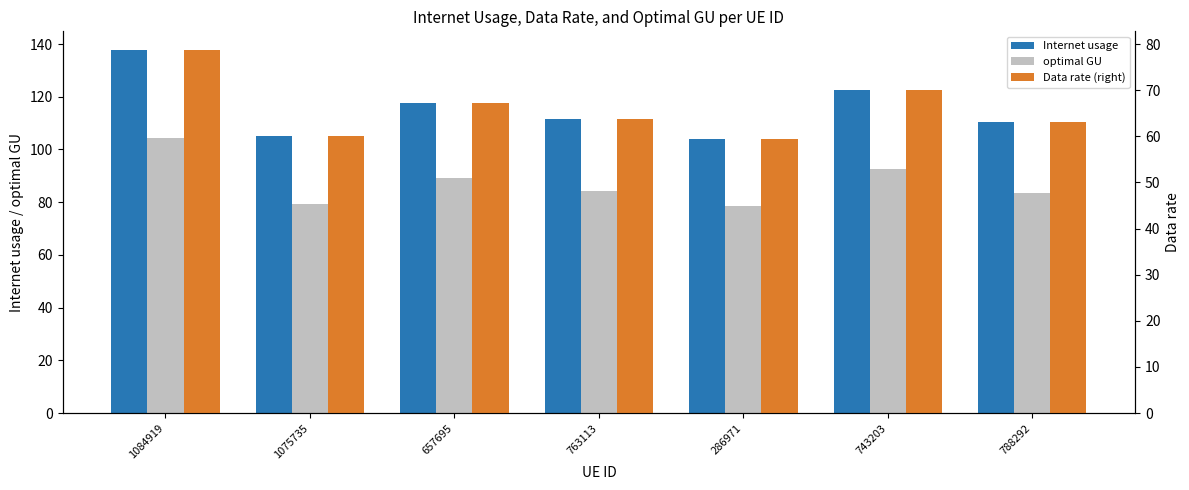

What is the greatest value displayed?

137.9